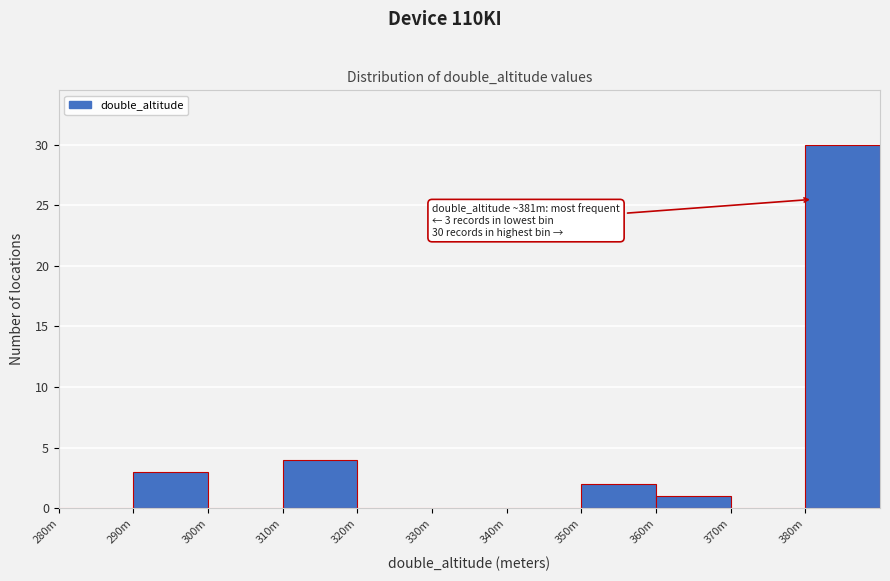

Reading left to right, transcribe all the data shown in this chart.

280m=0	290m=3	300m=0	310m=4	320m=0	330m=0	340m=0	350m=2	360m=1	370m=0	380m=30